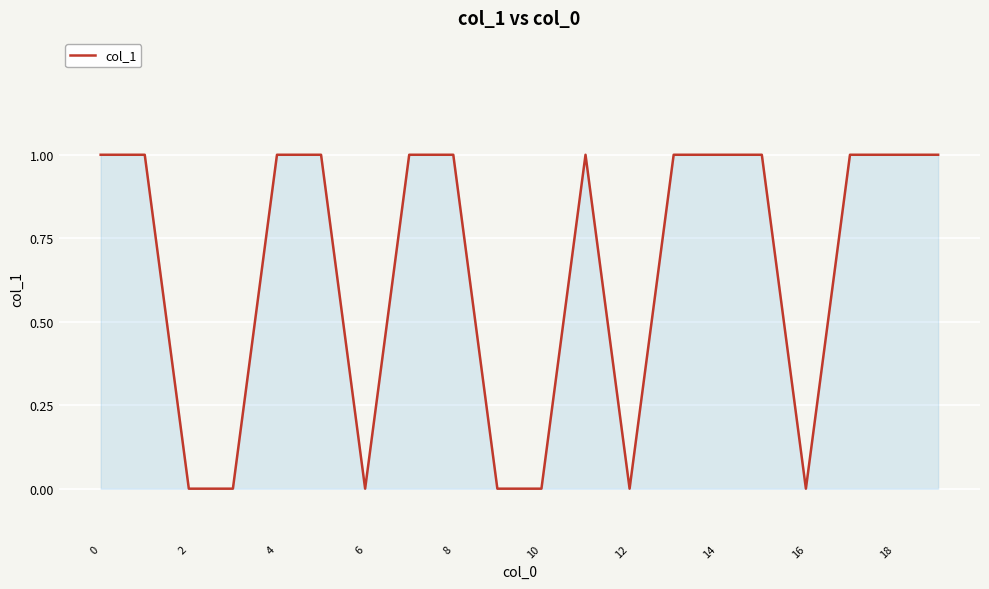

Reading left to right, extract all data points from this chart.

1	1	0	0	1	1	0	1	1	0	0	1	0	1	1	1	0	1	1	1